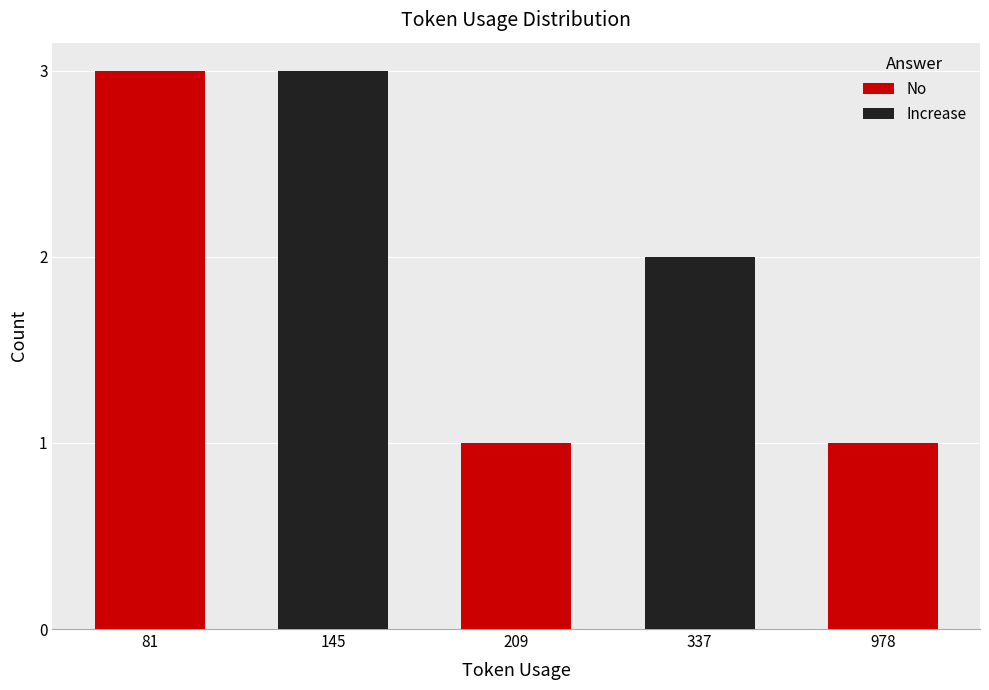

What is the change in value from 81 to 337?

-1